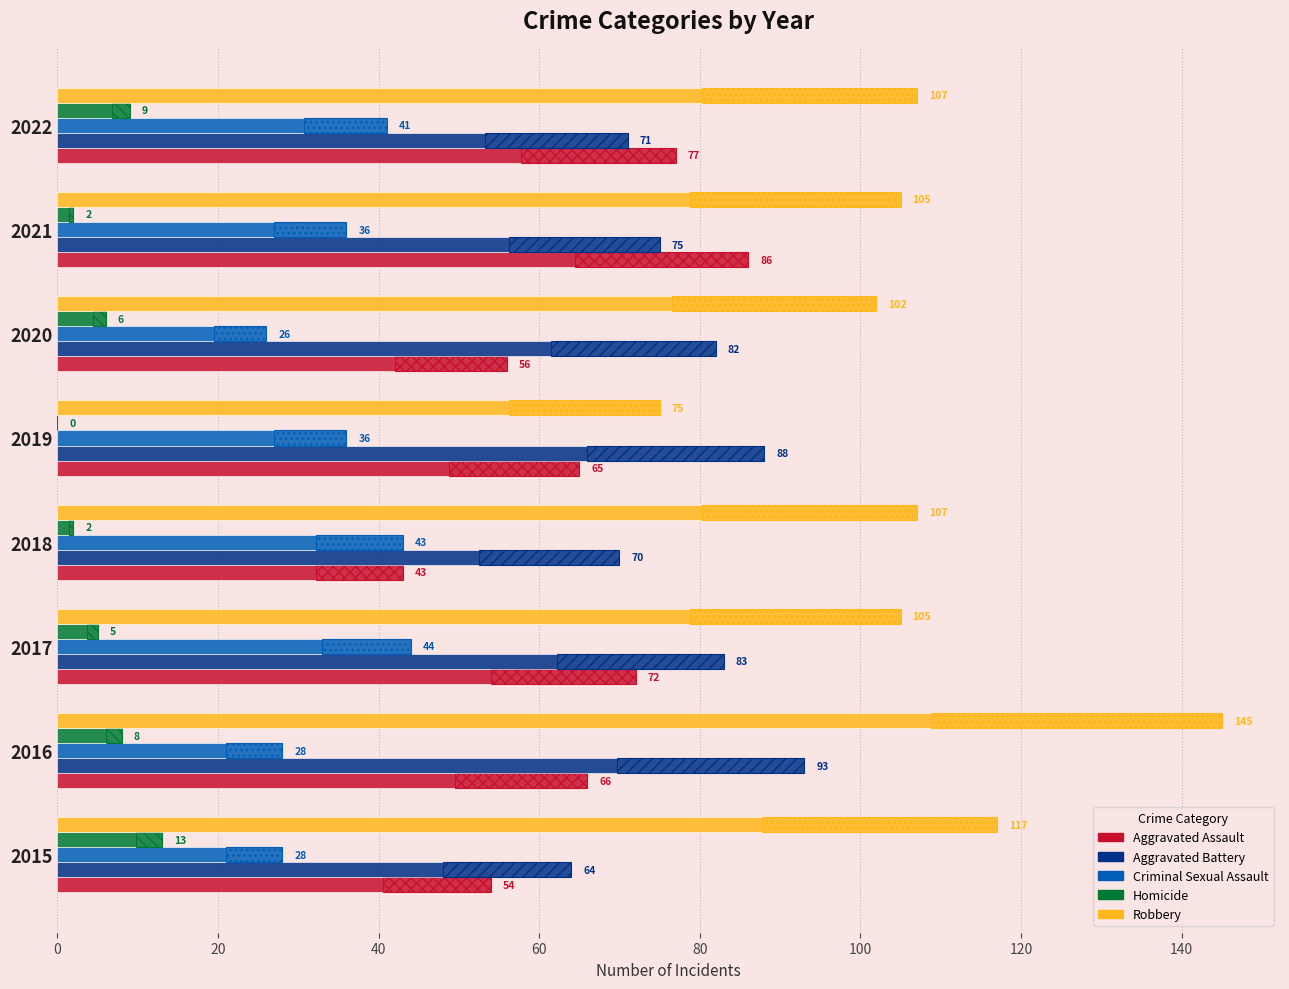

Reading left to right, extract all data points from this chart.

Aggravated Assault: 54	66	72	43	65	56	86	77
Aggravated Battery: 64	93	83	70	88	82	75	71
Criminal Sexual Assault: 28	28	44	43	36	26	36	41
Homicide: 13	8	5	2	0	6	2	9
Robbery: 117	145	105	107	75	102	105	107